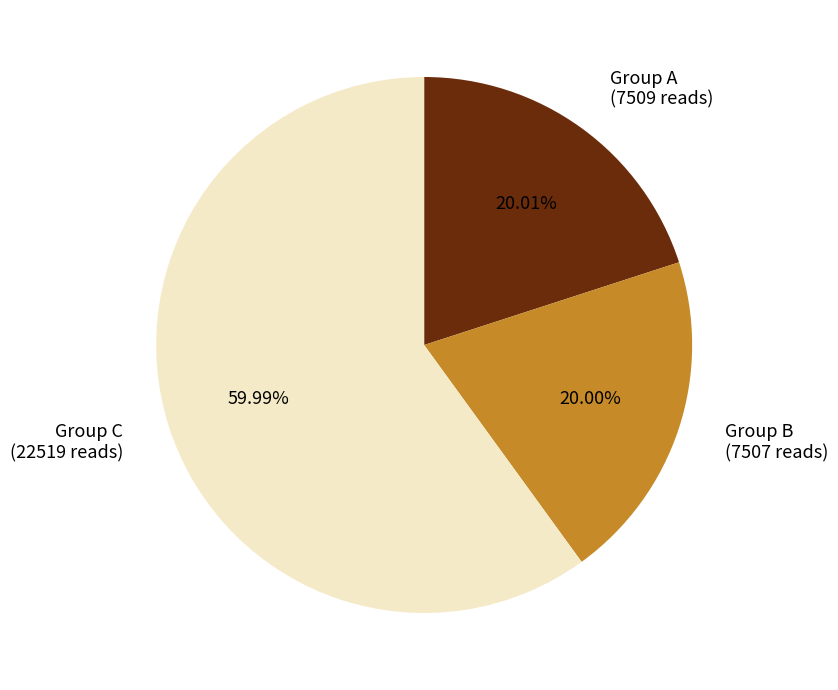

Approximately how many times larger is the value at Group A (7509 reads) compared to Group B (7507 reads)?

1.0